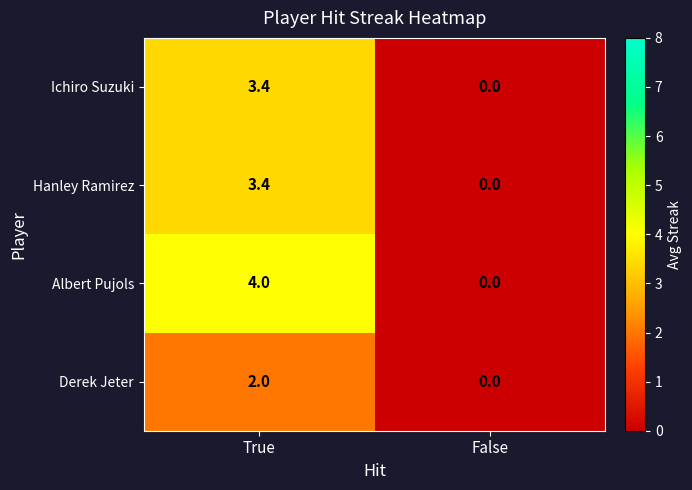

What is the sum of the Hanley Ramirez values at True and False?

3.4